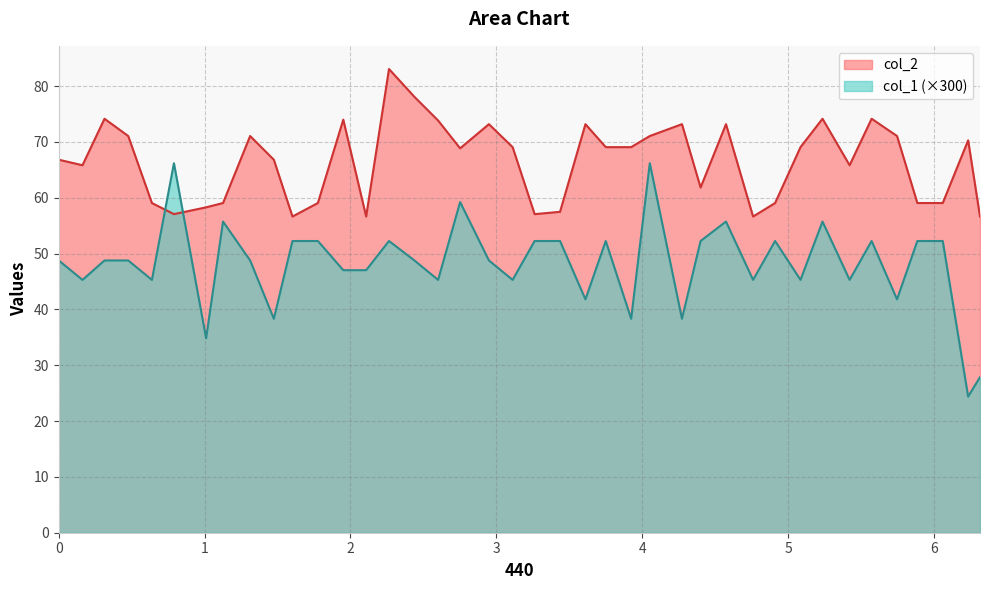

What is the minimum value for col_1 (×300)?

24.4